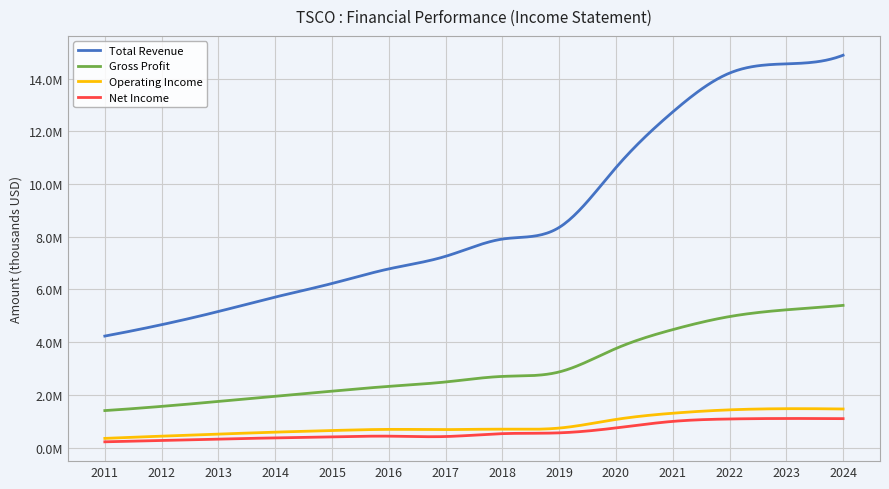

List the labels in order of Total Revenue value, smallest first.

2011, 2012, 2013, 2014, 2015, 2016, 2017, 2018, 2019, 2020, 2021, 2022, 2023, 2024